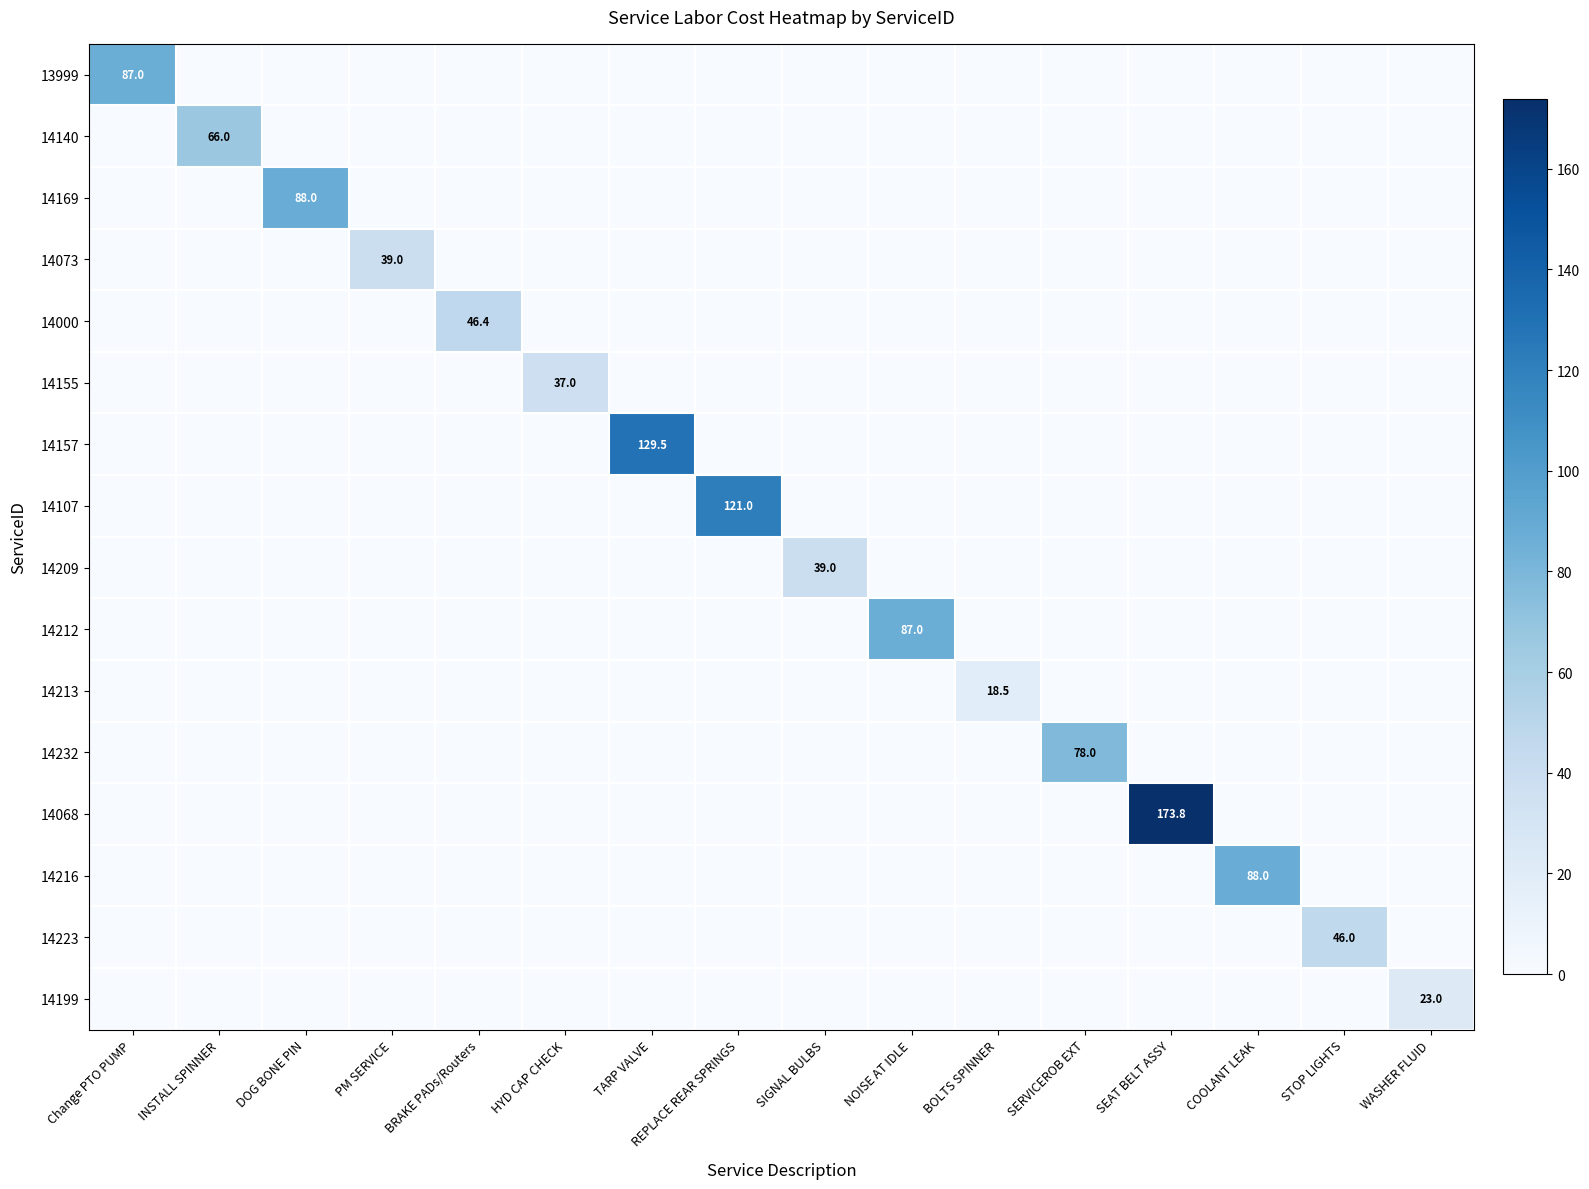

The 14216 series shows 88.0 at COOLANT LEAK. True or false?

True